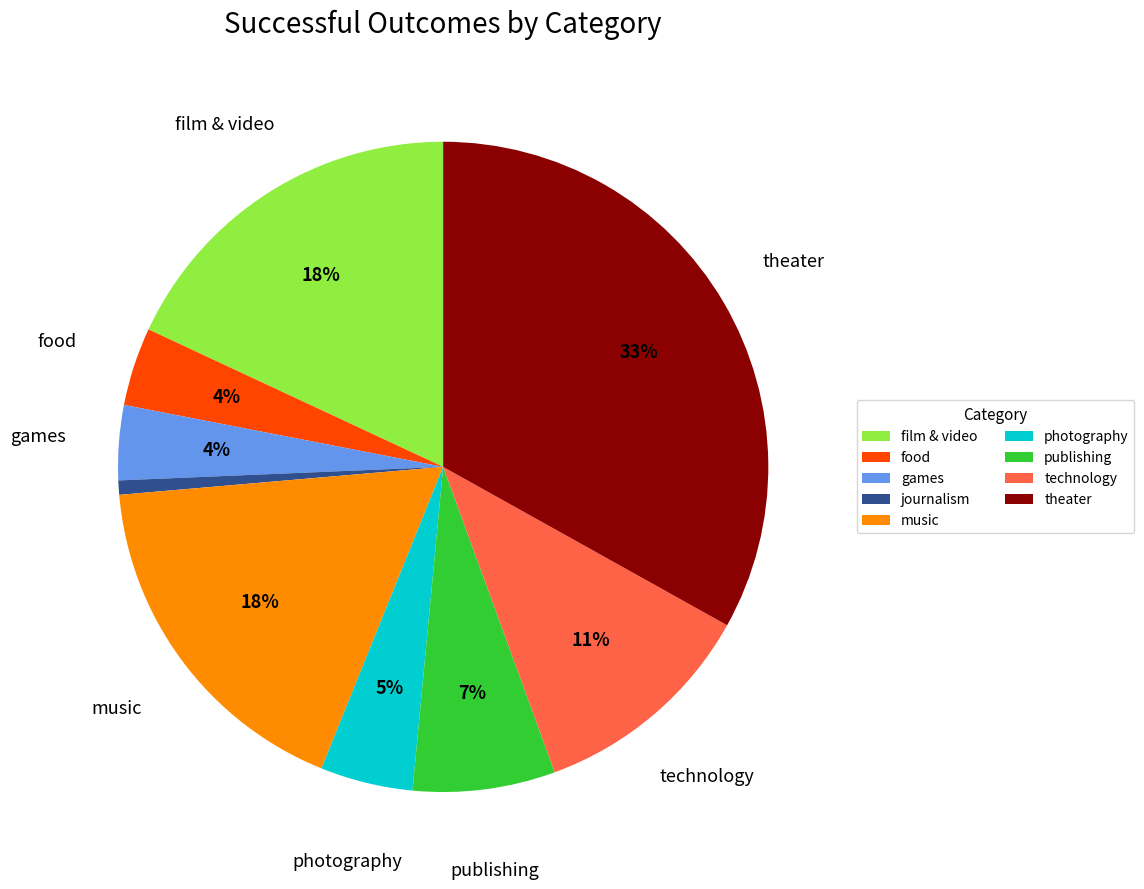

What is the ratio of the value at photography to the value at film & video?

0.3